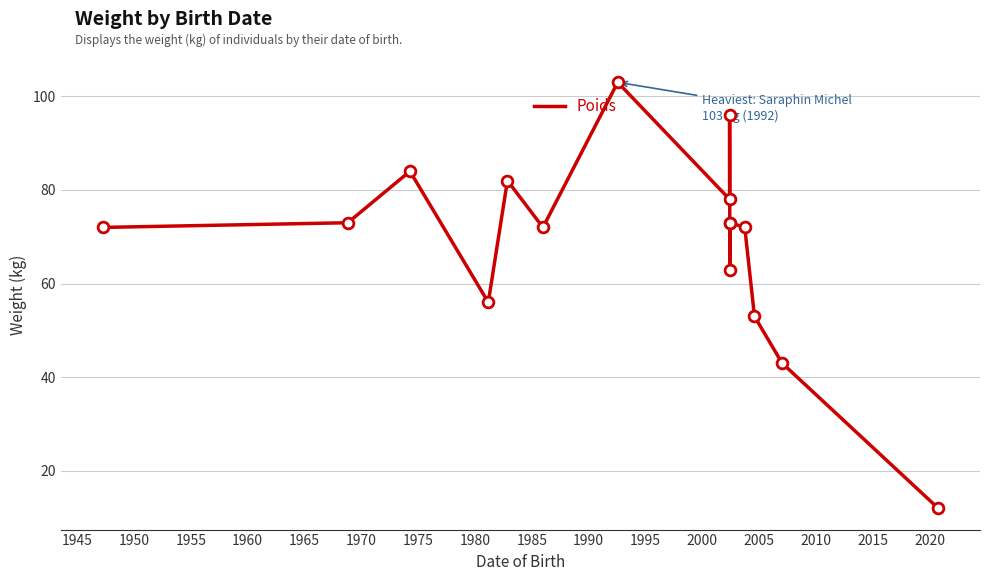

Which has a higher value, 1970 or 1960?

1970